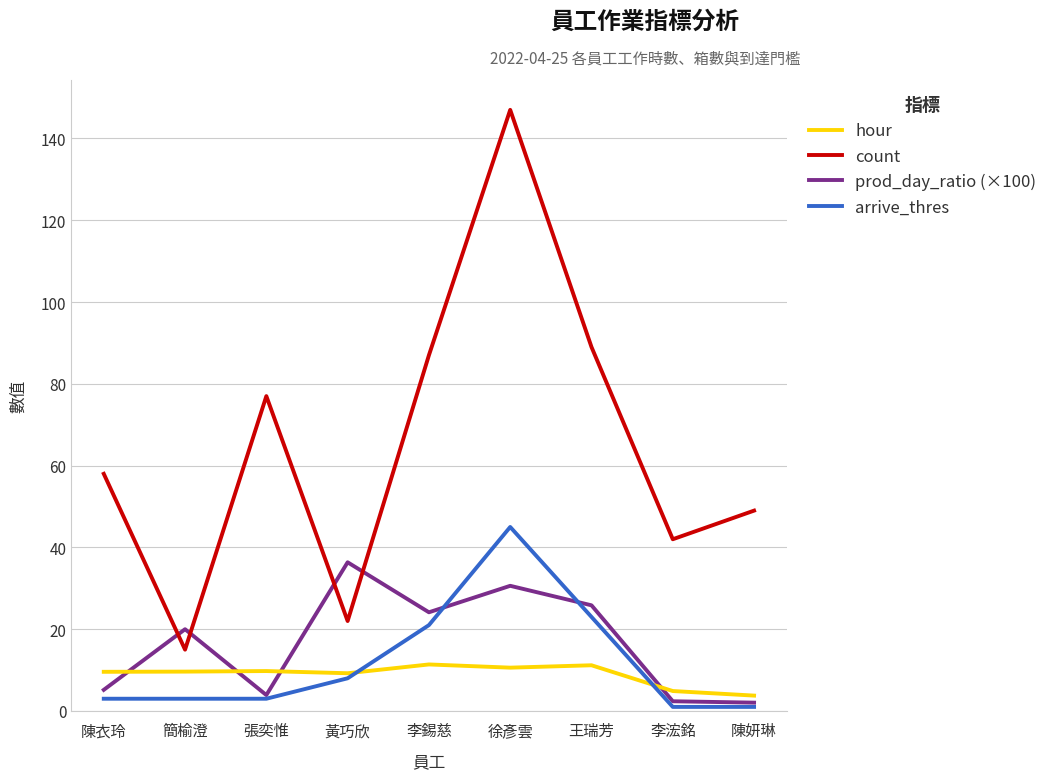

Does the chart display data point markers on the line(s)?

No